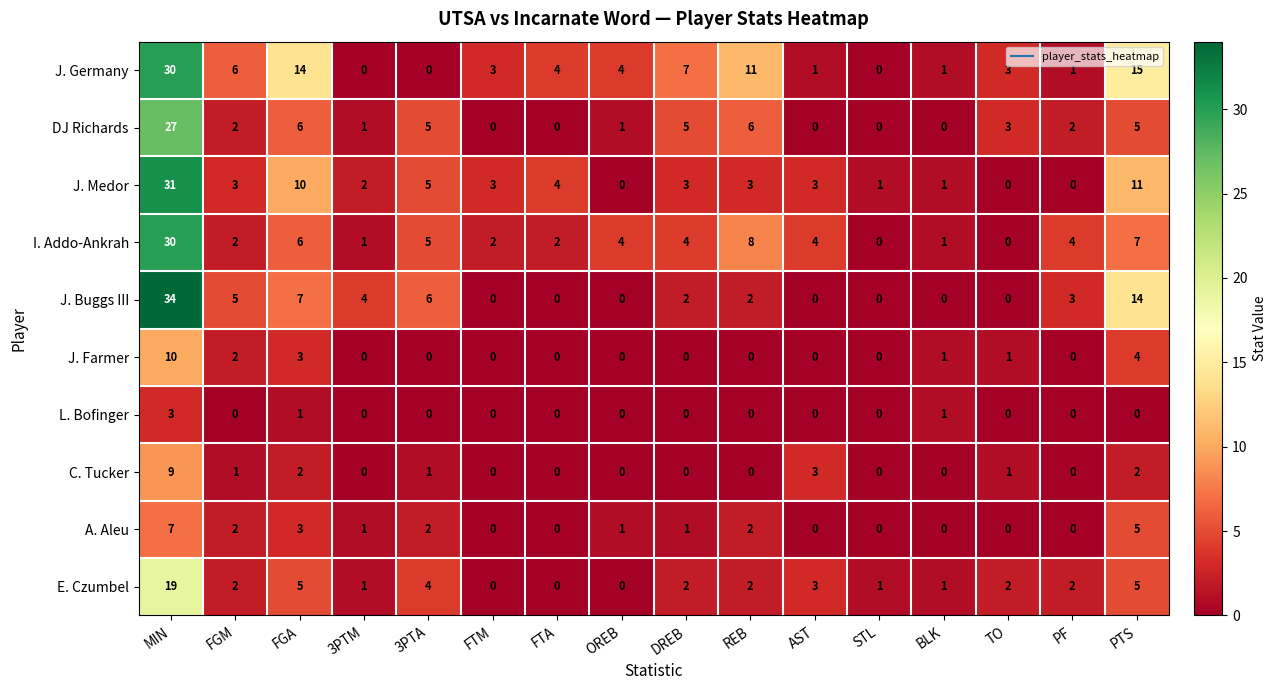

At which category is the sum across all series the highest?

MIN